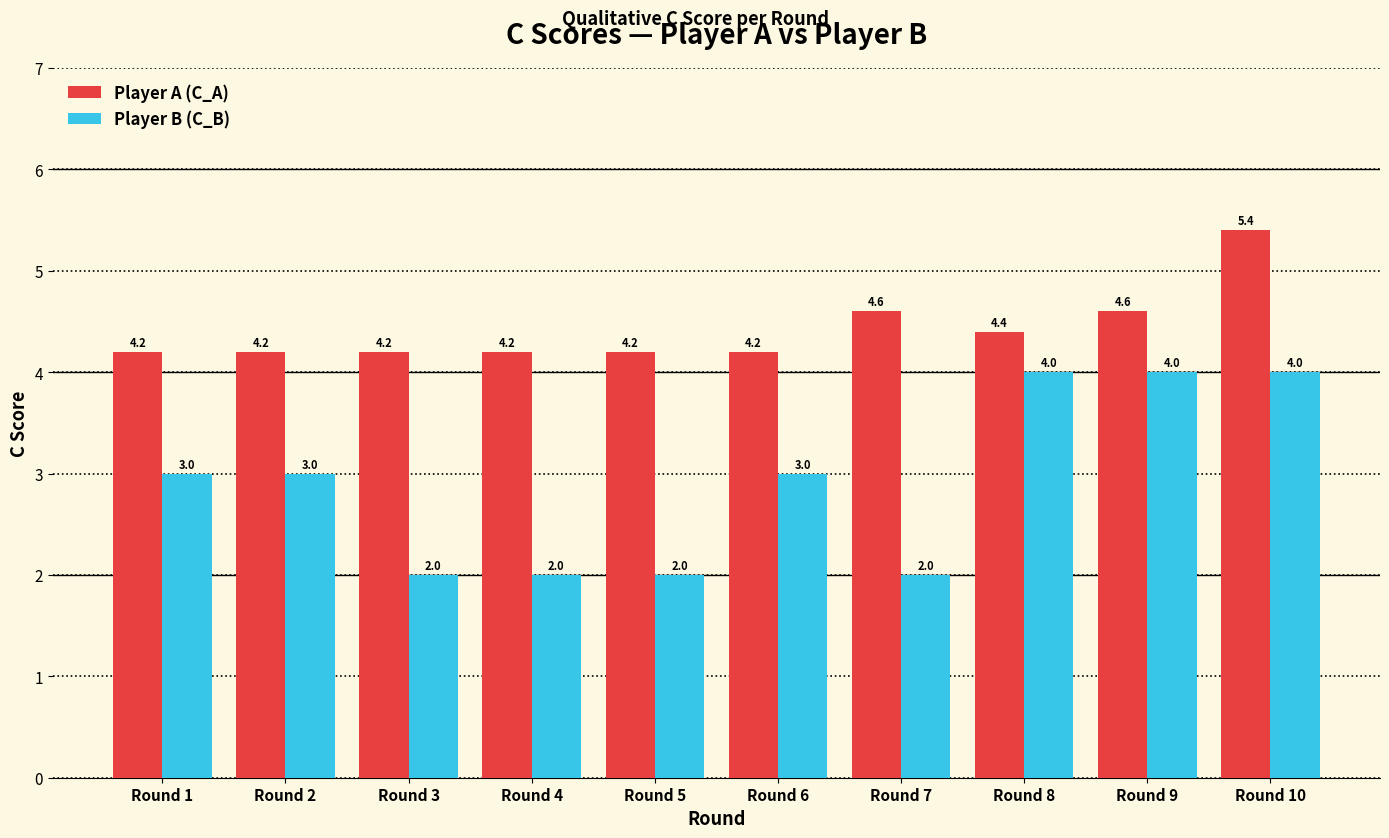

What is the smallest value displayed?

2.0